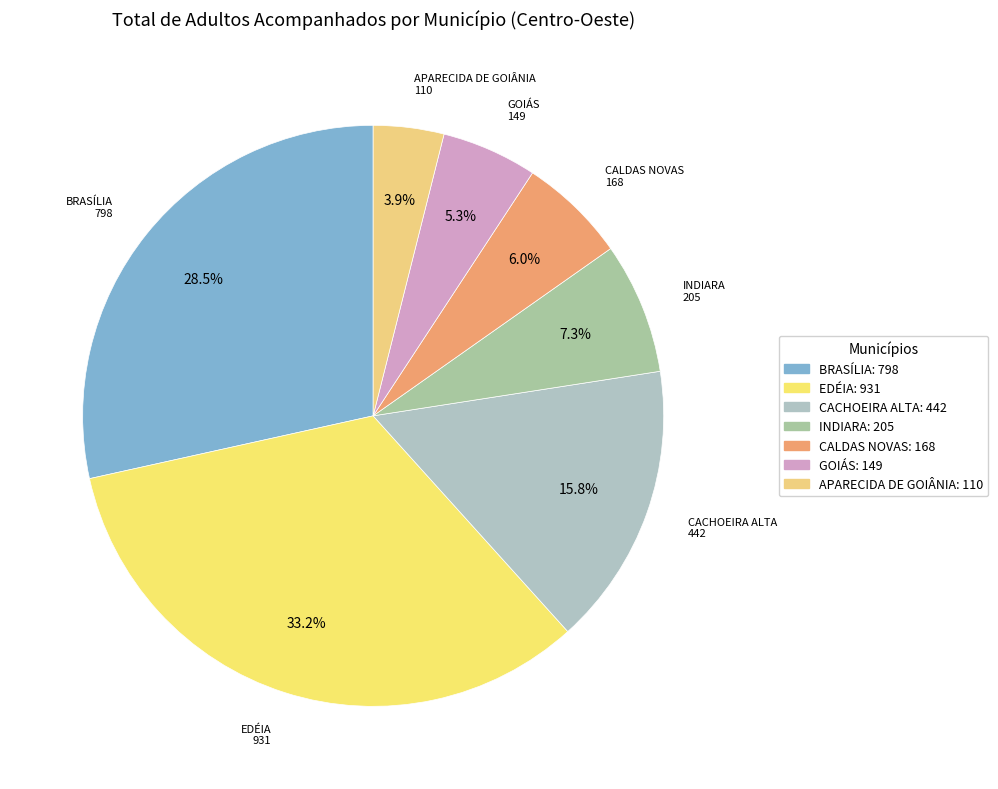

What percentage is the APARECIDA DE GOIÂNIA slice, to the nearest percent?

4%